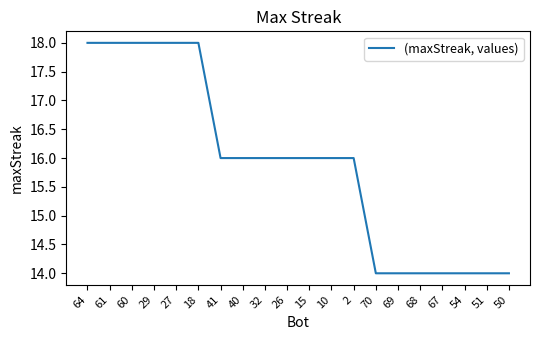

True or false: the data shows 9 at 2.

False